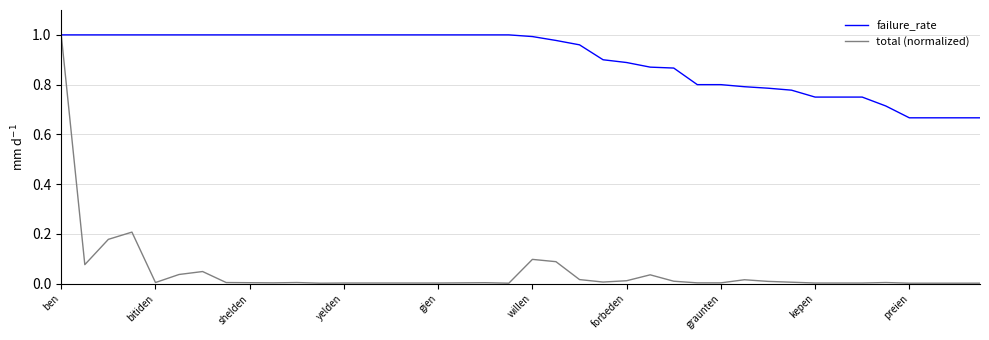

Which series has the widest spread of values?

total (normalized)